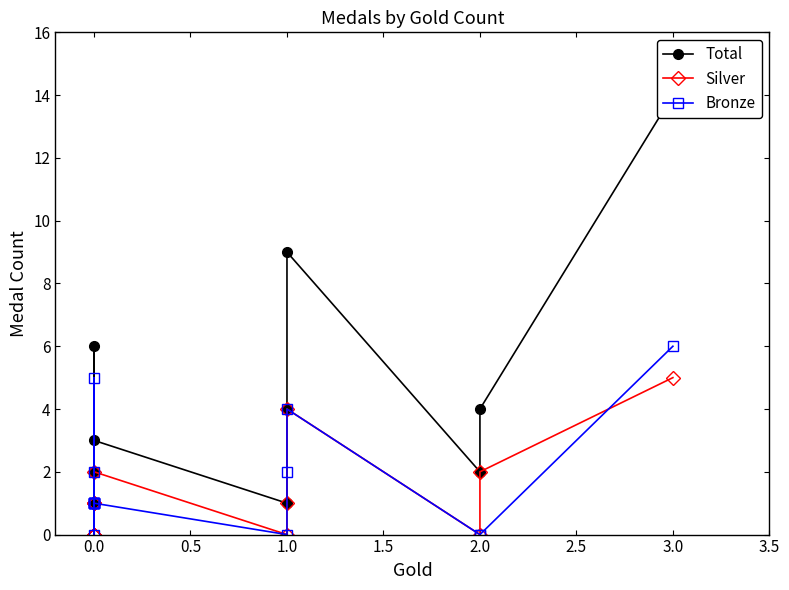

What is the maximum value for Total?

14